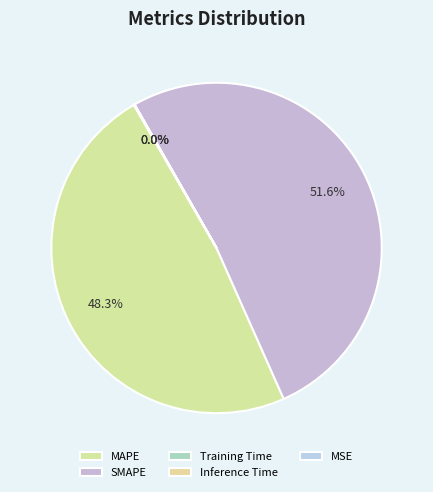

Count the number of slices in the pie.

5